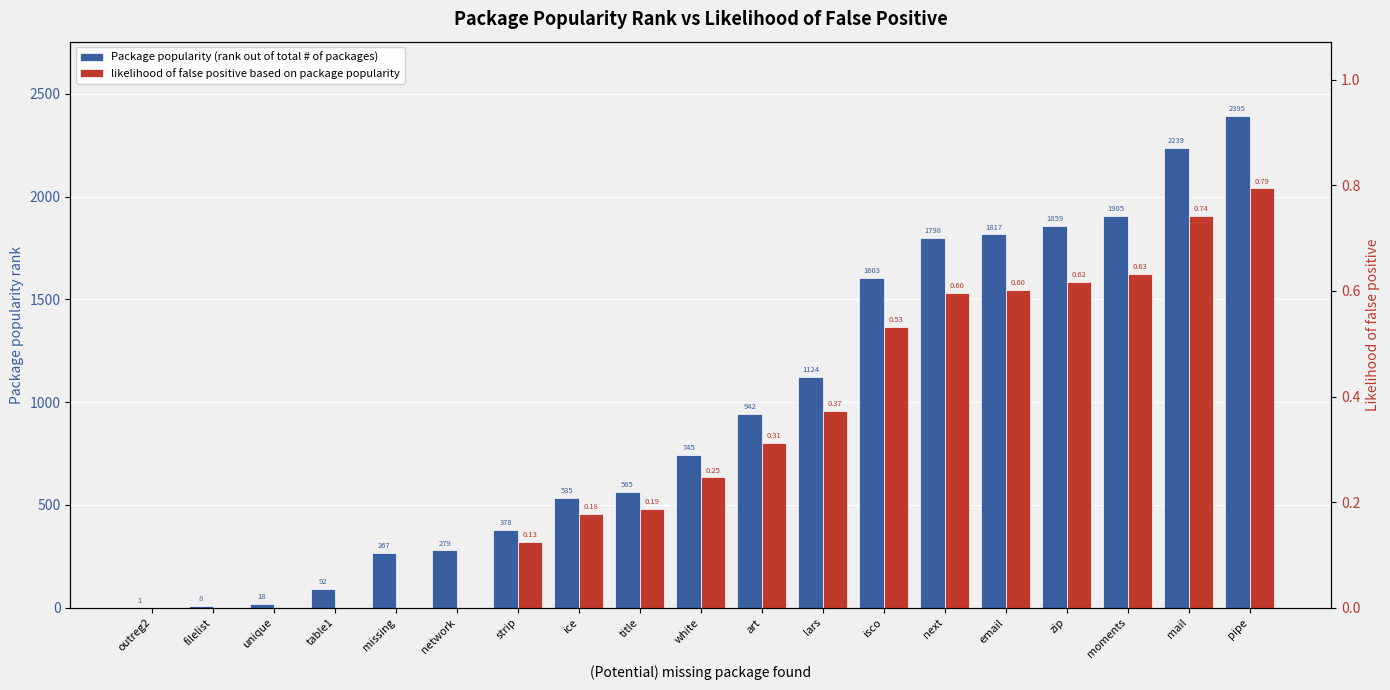

At zip, list the series in order from smallest to largest.

likelihood of false positive based on package popularity, Package popularity (rank out of total # of packages)